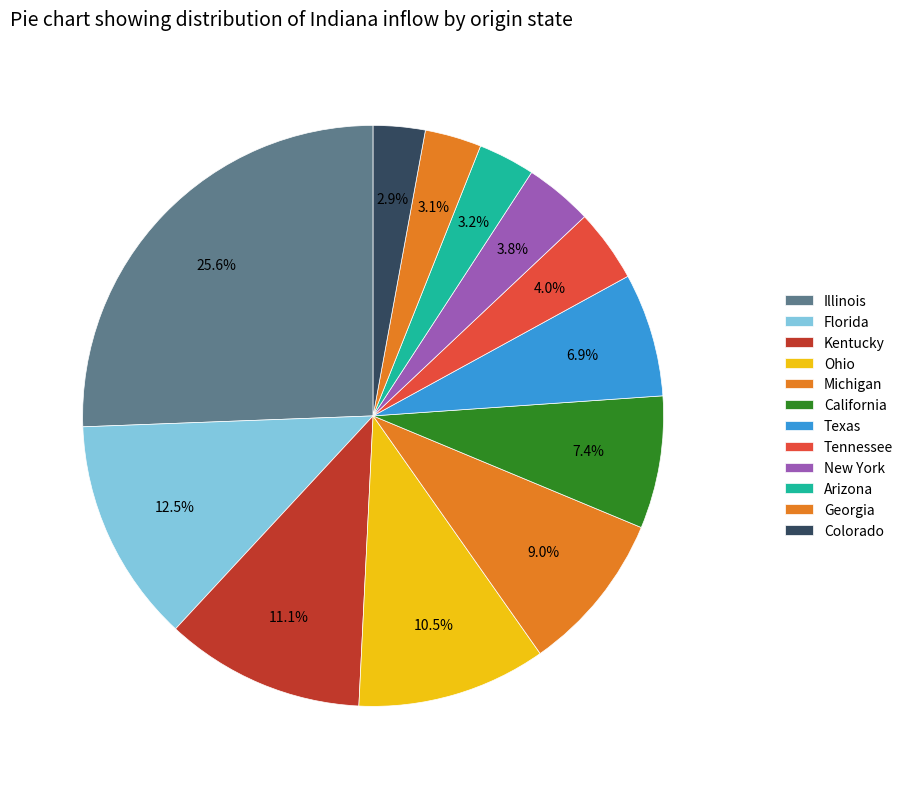

How many segments does this pie chart have?

12